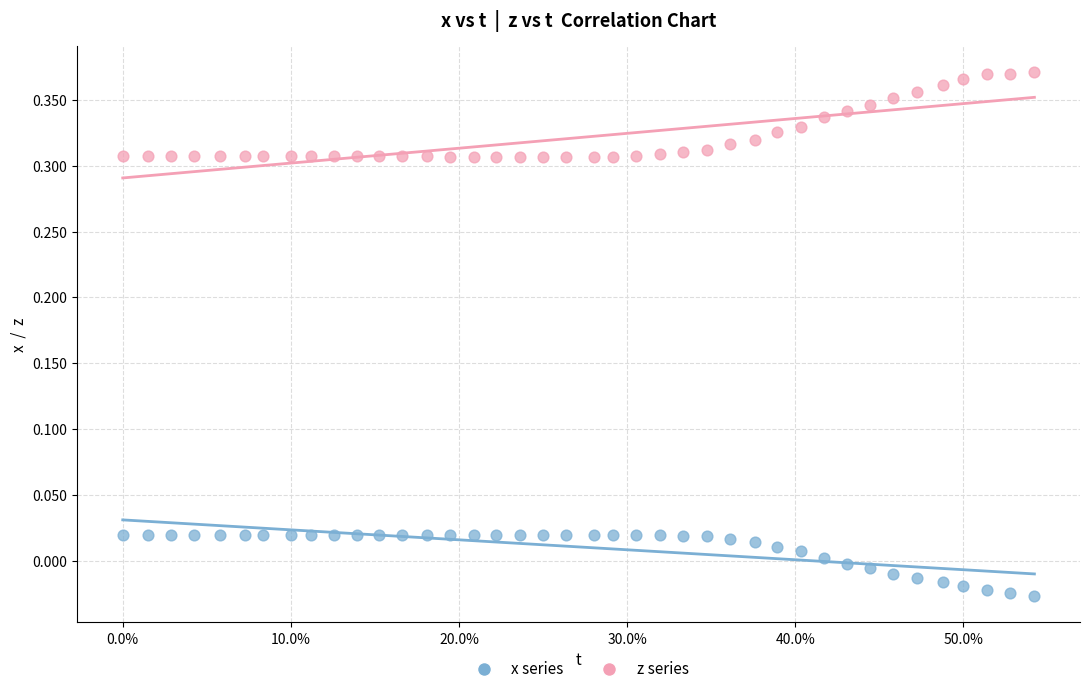

Which series reaches the minimum Y coordinate?

x series